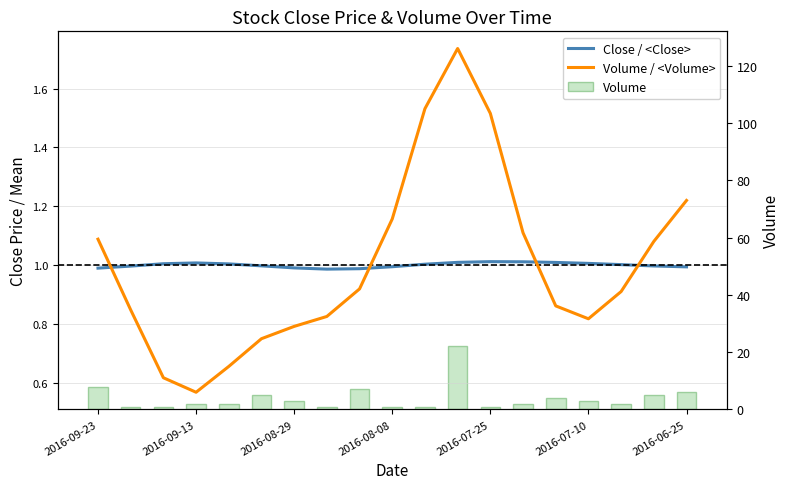

At which category is the sum across all series the highest?

11